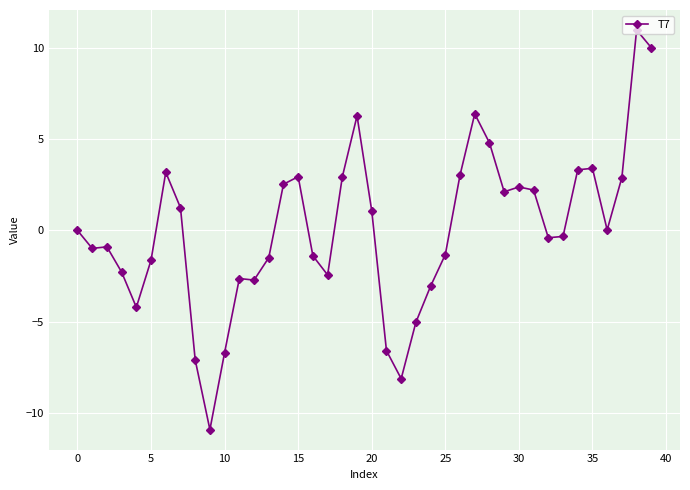

True or false: there are more than 0 points higher than both neighbors.

True